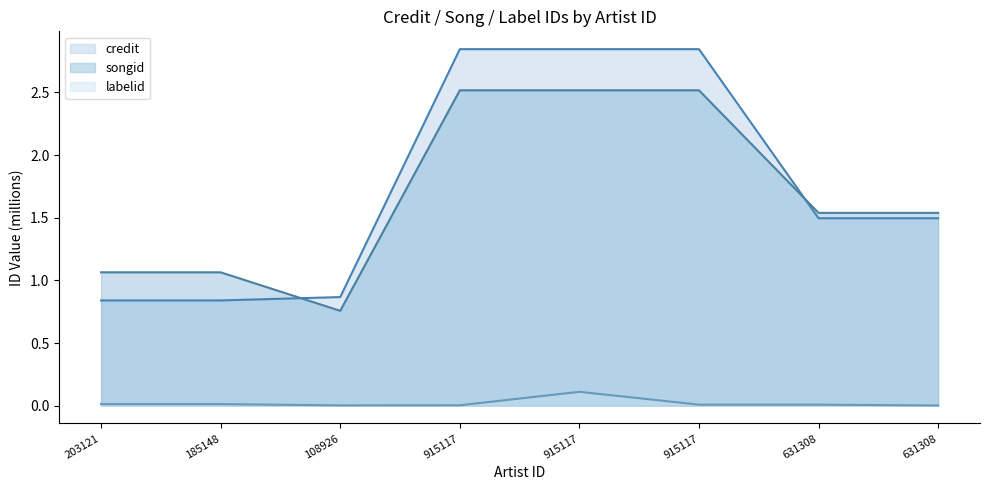

How many lines are shown in the chart?

3